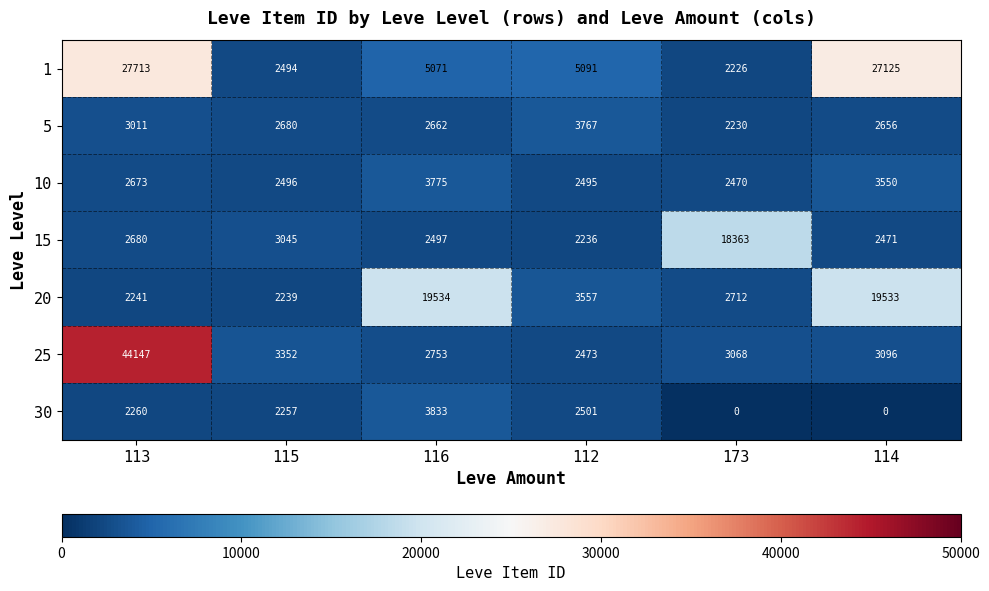

Which category has the highest value in the 10 series?

116